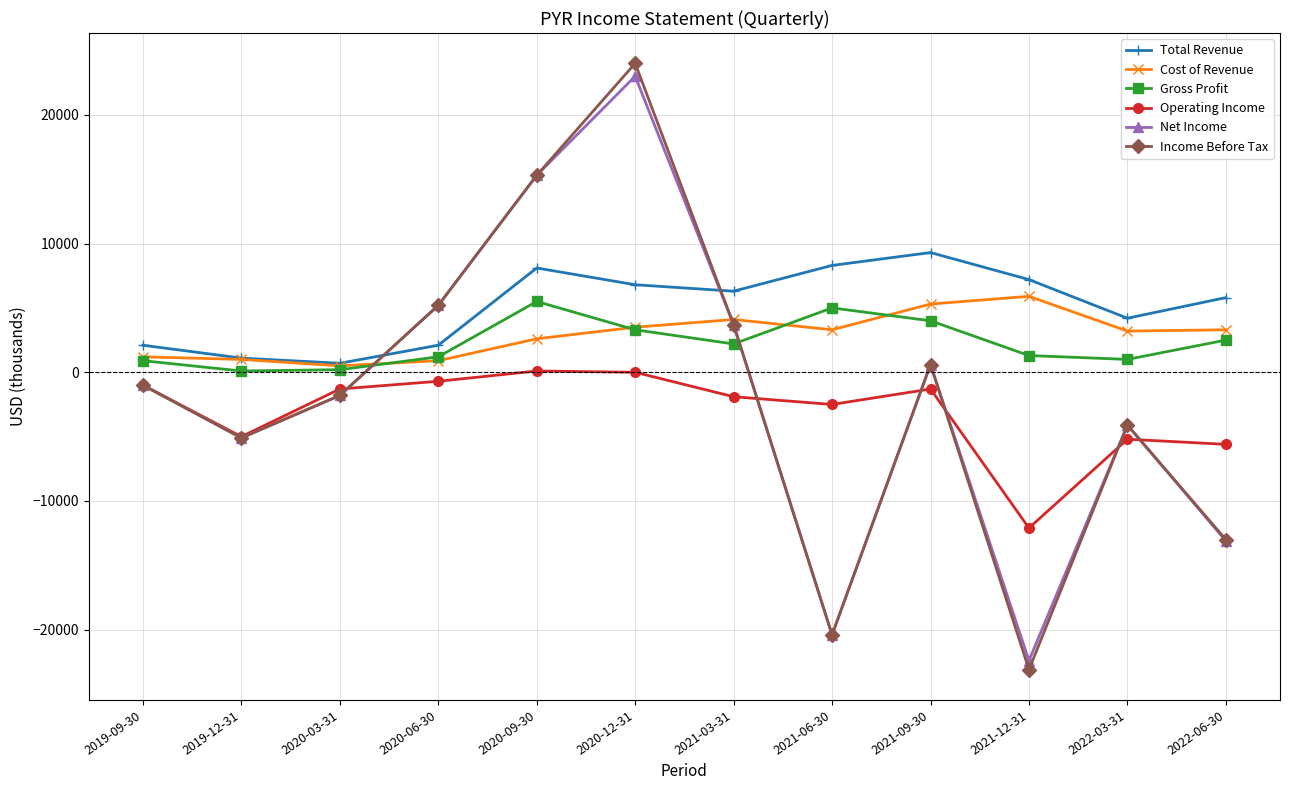

At which category does the chart reach its peak across all series?

2020-12-31